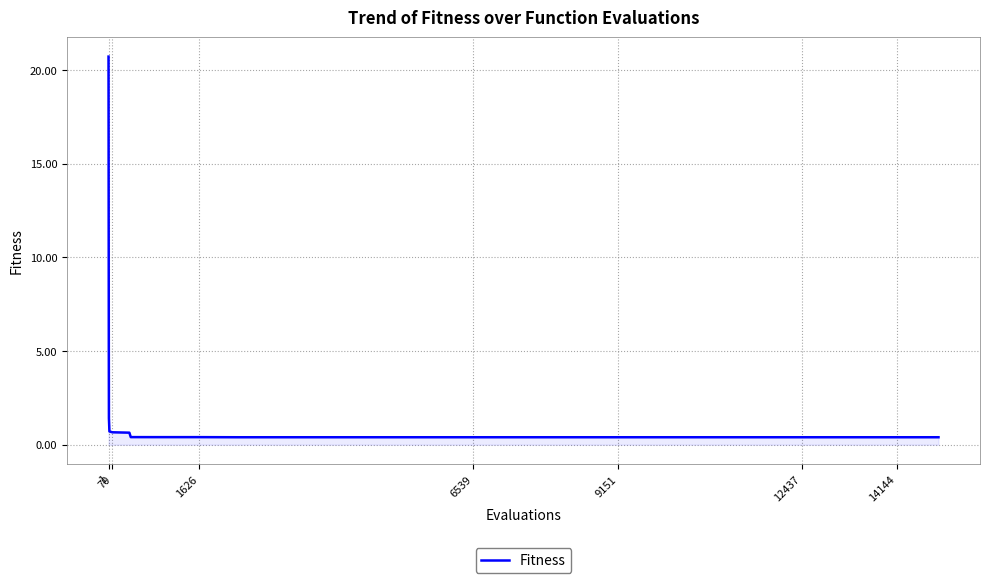

What is the difference between the maximum and minimum values?

20.3